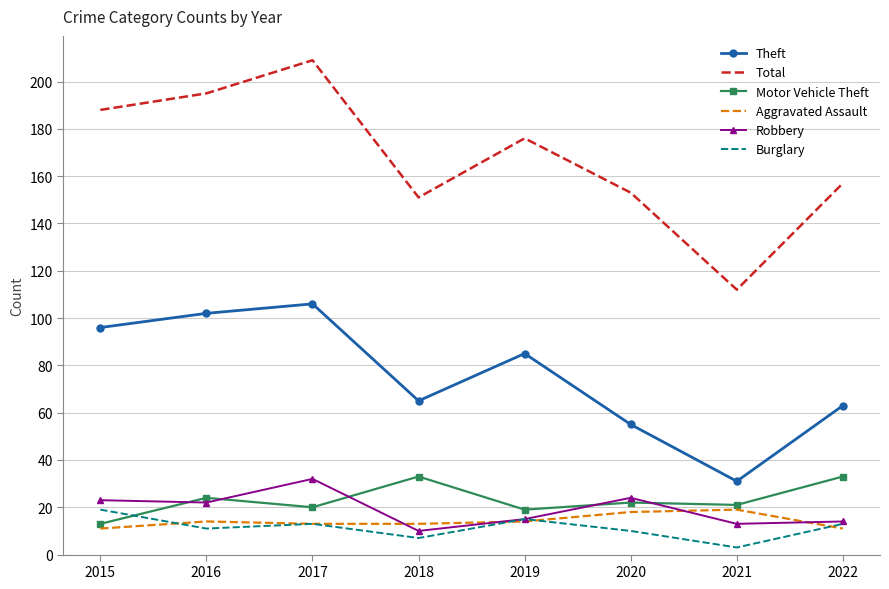

Which series has the largest total across all categories?

Total